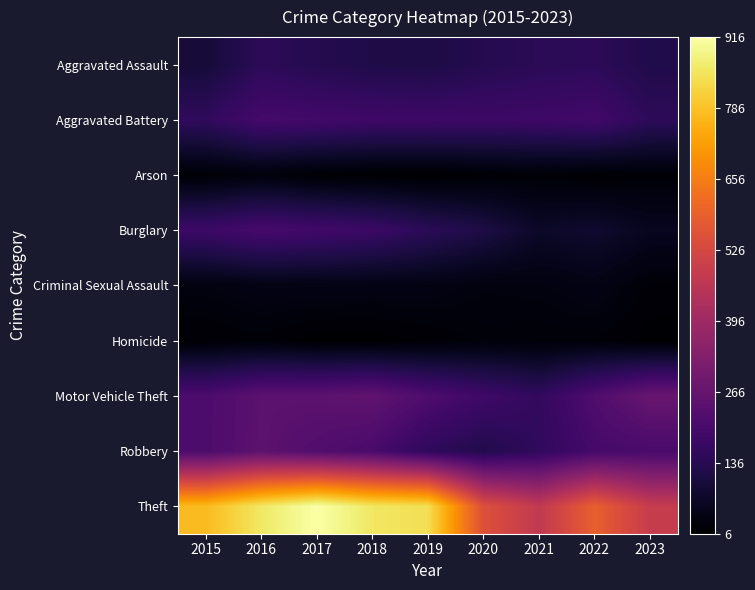

At which category is the sum across all series the highest?

2016